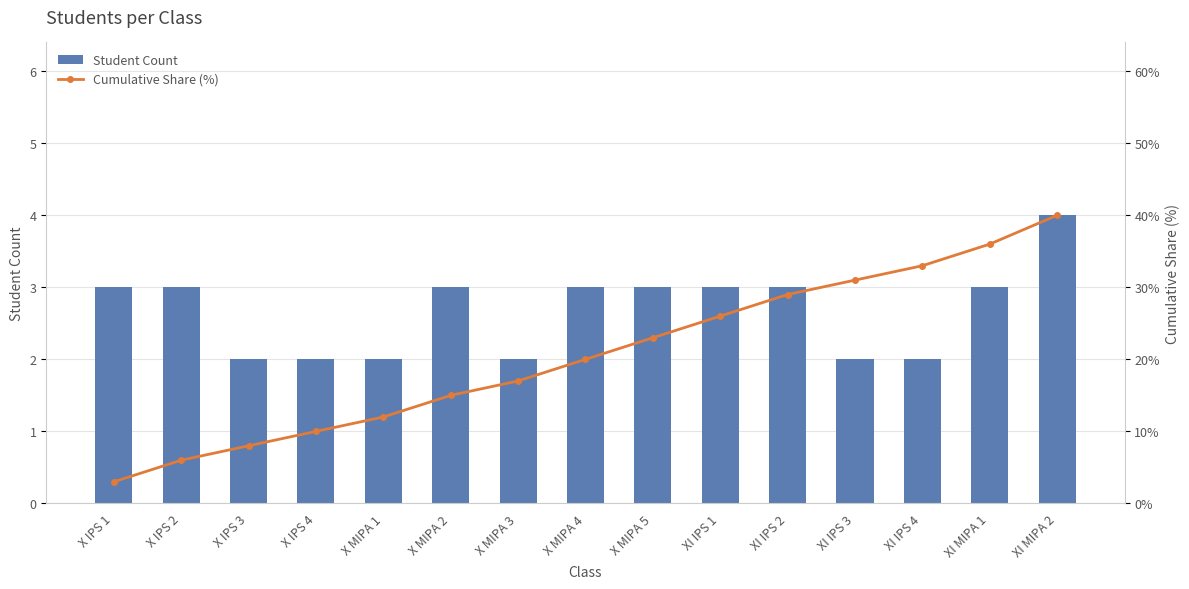

List the series in order of their overall mean, highest first.

Cumulative Share (%), Student Count